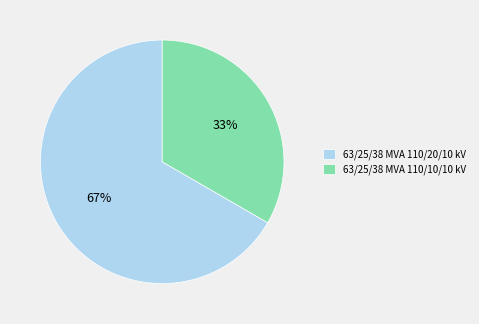

Is the sum of 63/25/38 MVA 110/10/10 kV and 63/25/38 MVA 110/20/10 kV greater than half?

Yes